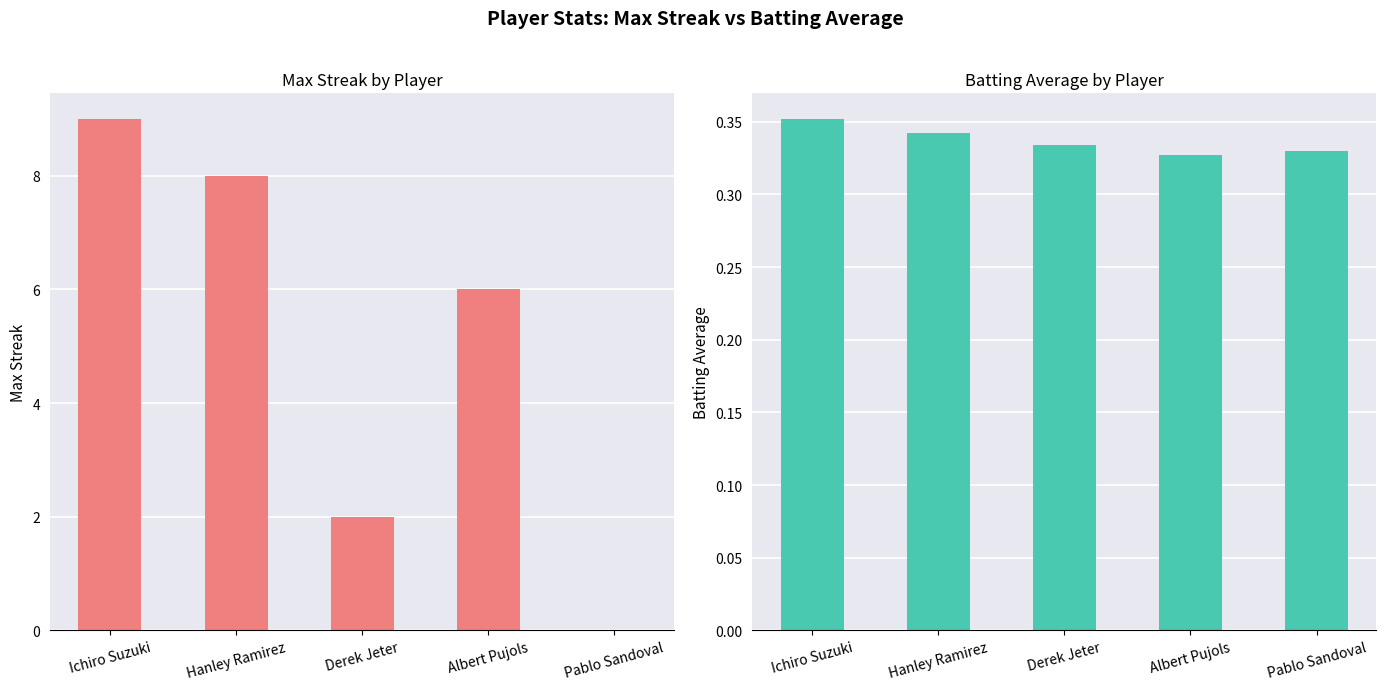

What is the maximum value for Batting Average1?

0.4